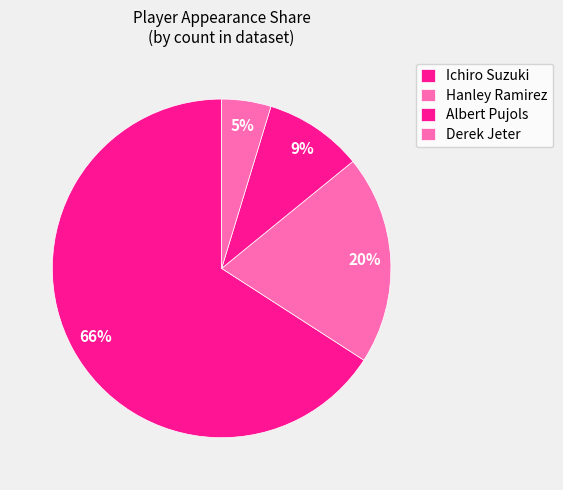

To the nearest percent, what is the average slice percentage?

25%